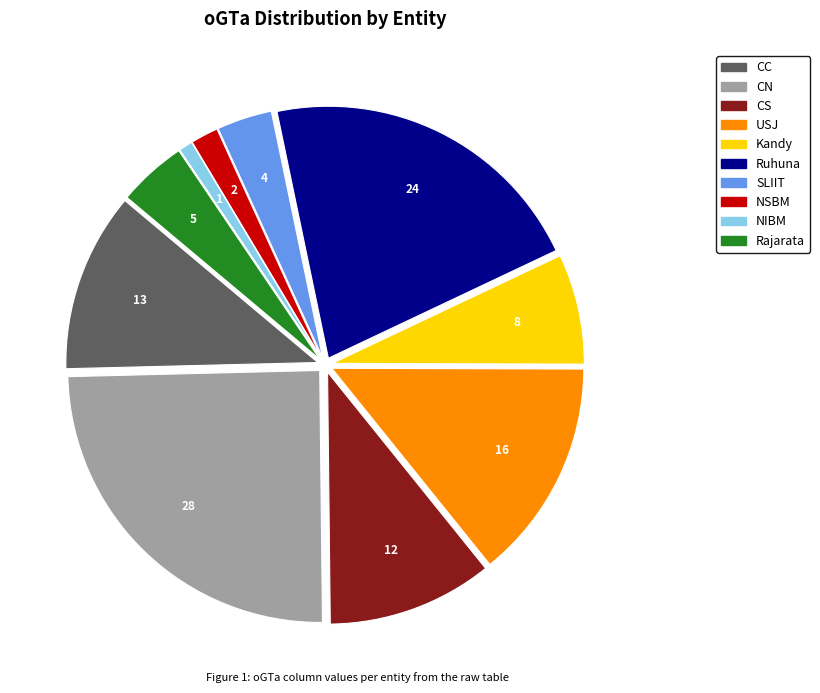

Is there a majority slice in this chart?

No